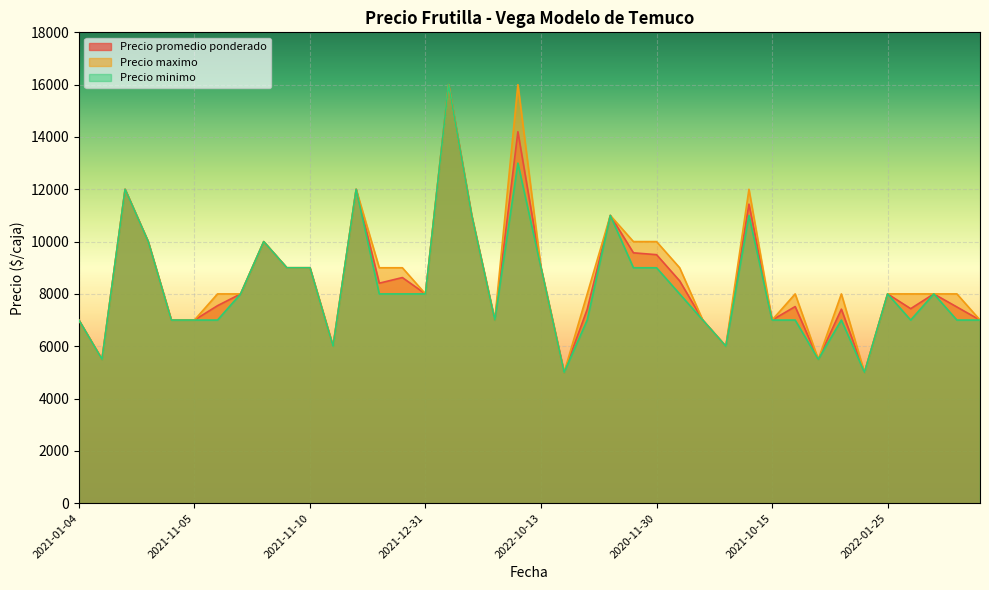

The Precio promedio ponderado series shows 2251 at 2021-12-10. True or false?

False